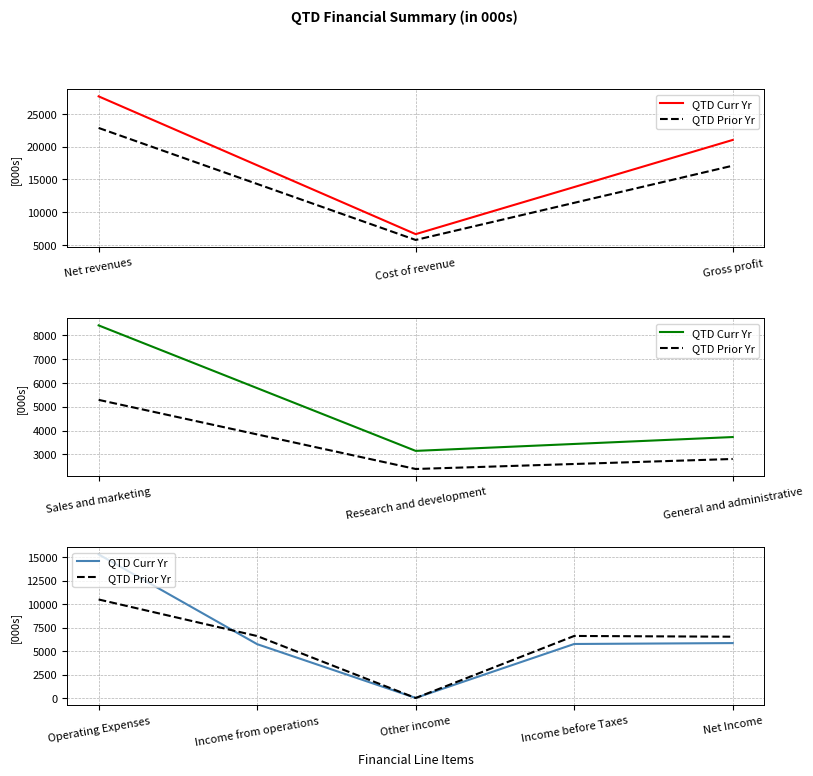

How many lines are shown in the chart?

2